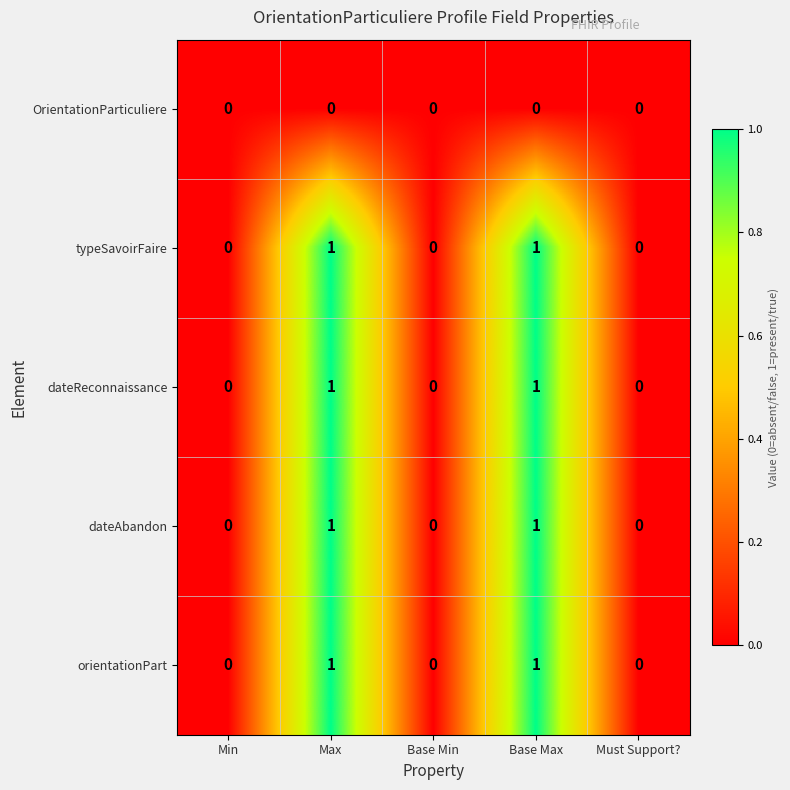

How many distinct data groups are displayed?

5